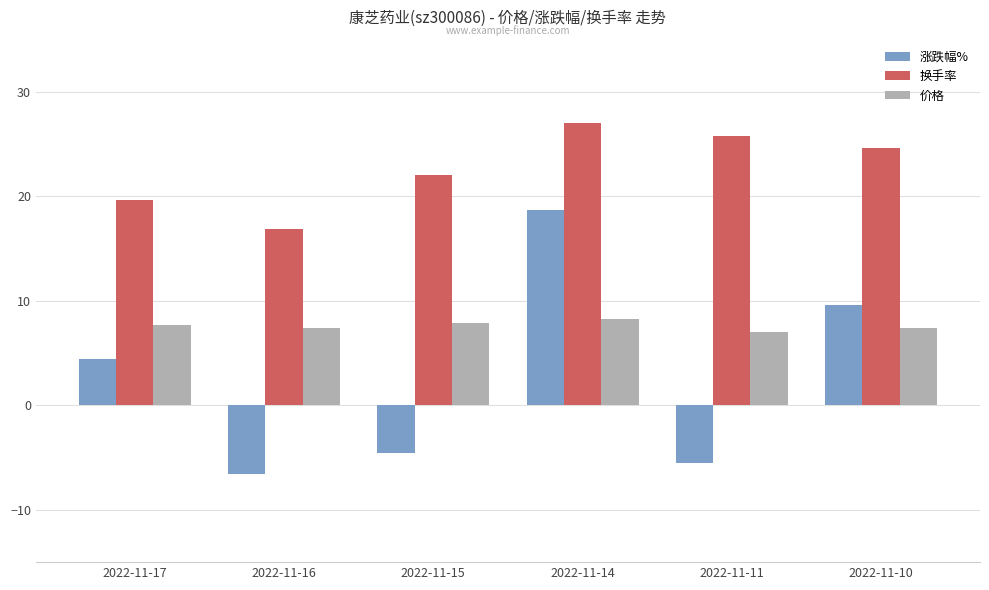

Is it true that 价格 equals 1.8 at 2022-11-16?

False